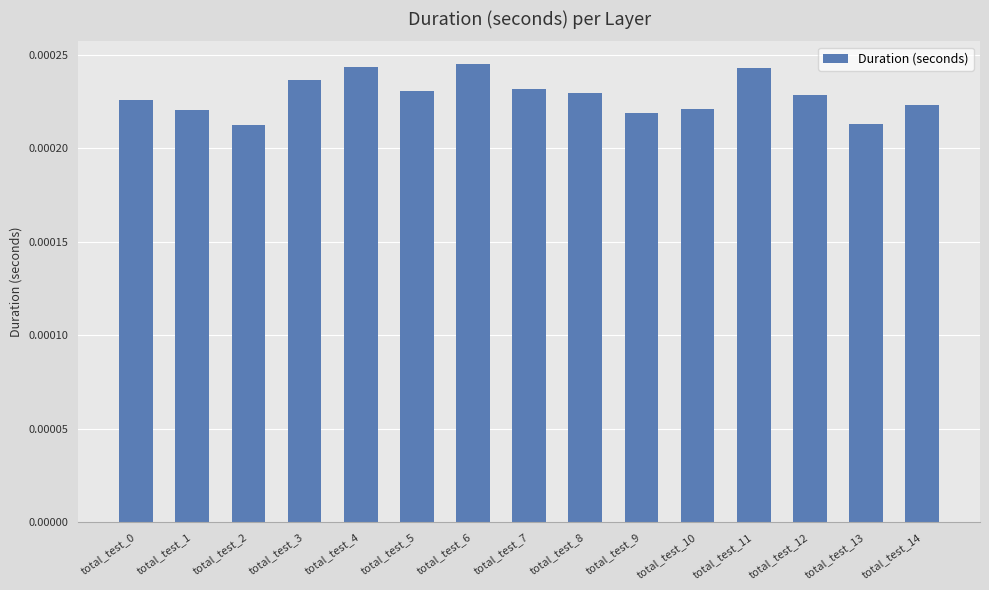

Between total_test_11 and total_test_12, which is larger?

total_test_11